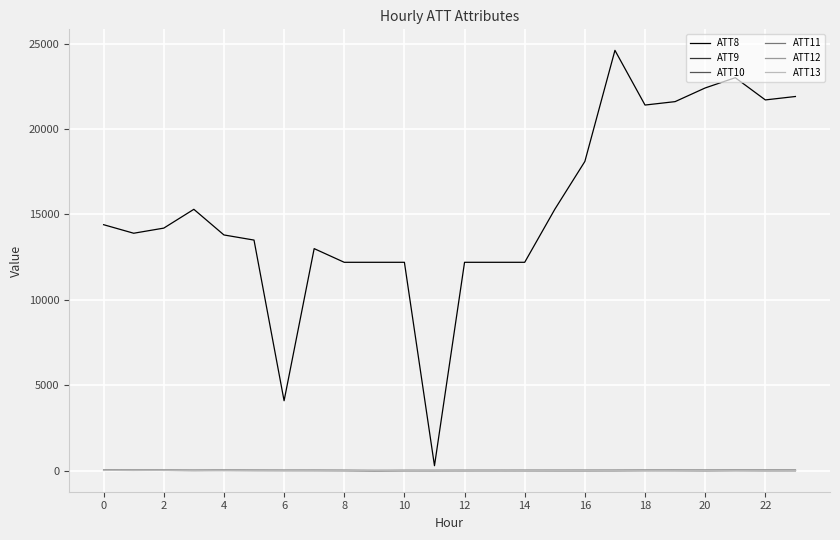

What is the maximum value shown in the chart?

24600.0